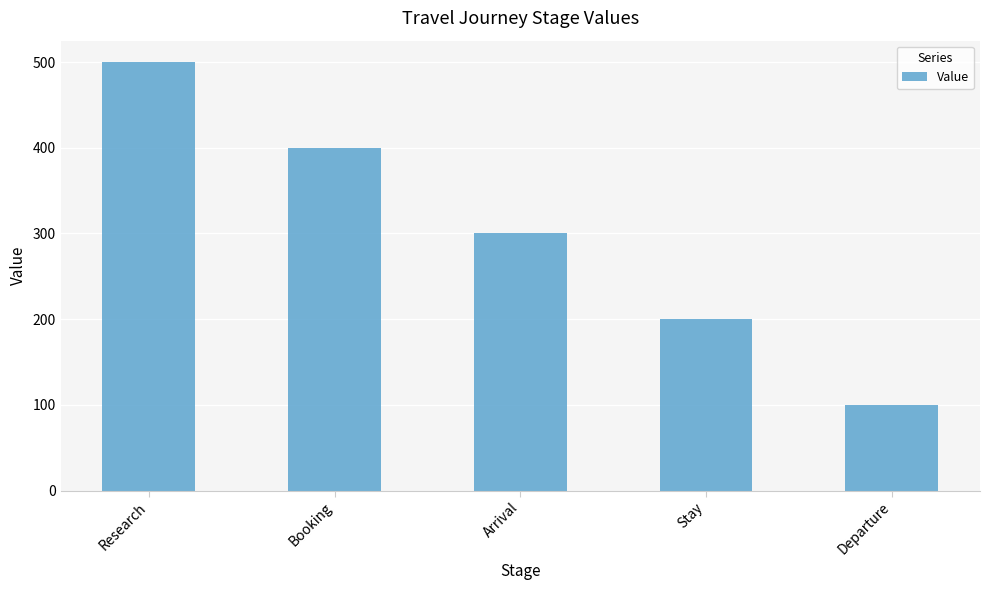

What position from the right is Stay?

2